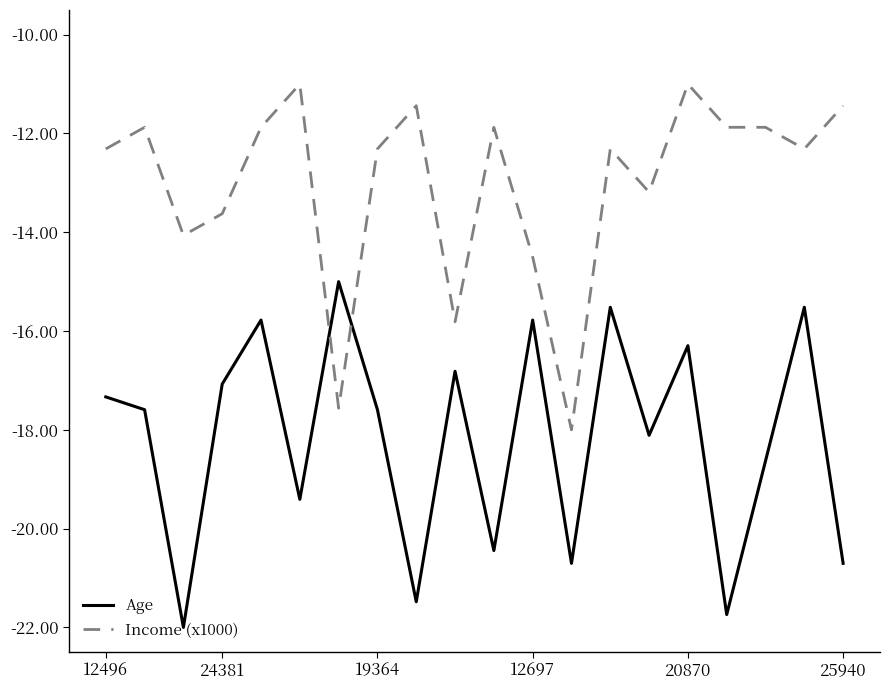

Which series has the largest total across all categories?

Income (x1000)